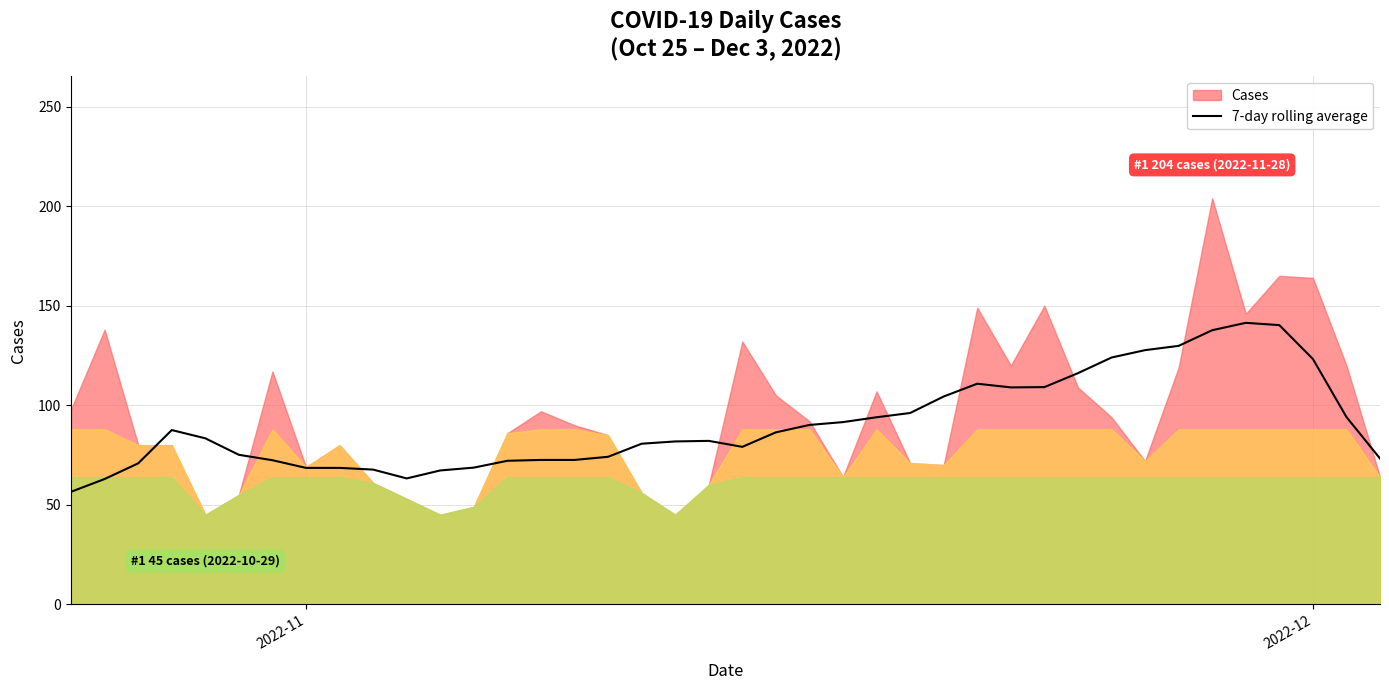

What is the lowest value of the 7-day rolling average series?

56.6